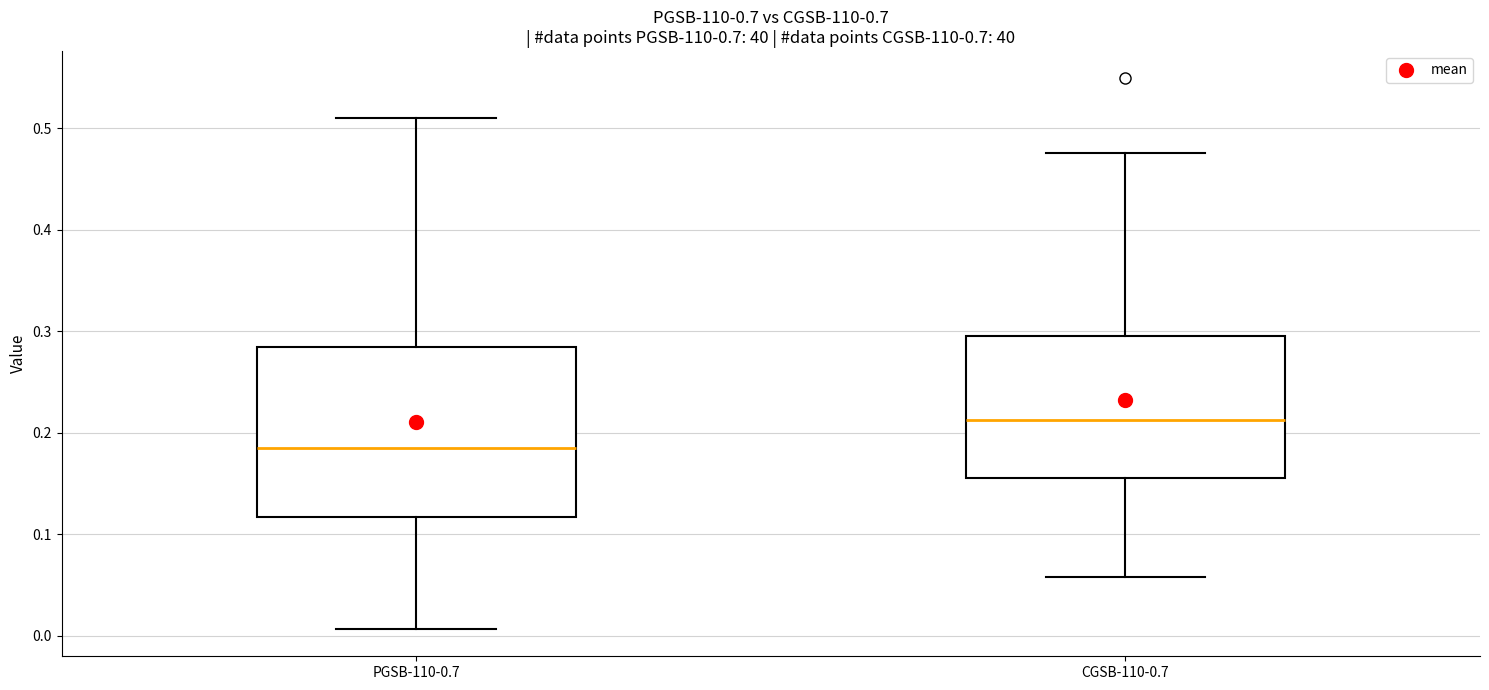

Where is the upper edge of the box for CGSB-110-0.7 on the y-axis? The values are not printed on the chart, so give them approximately, as read against the axis.

0.30